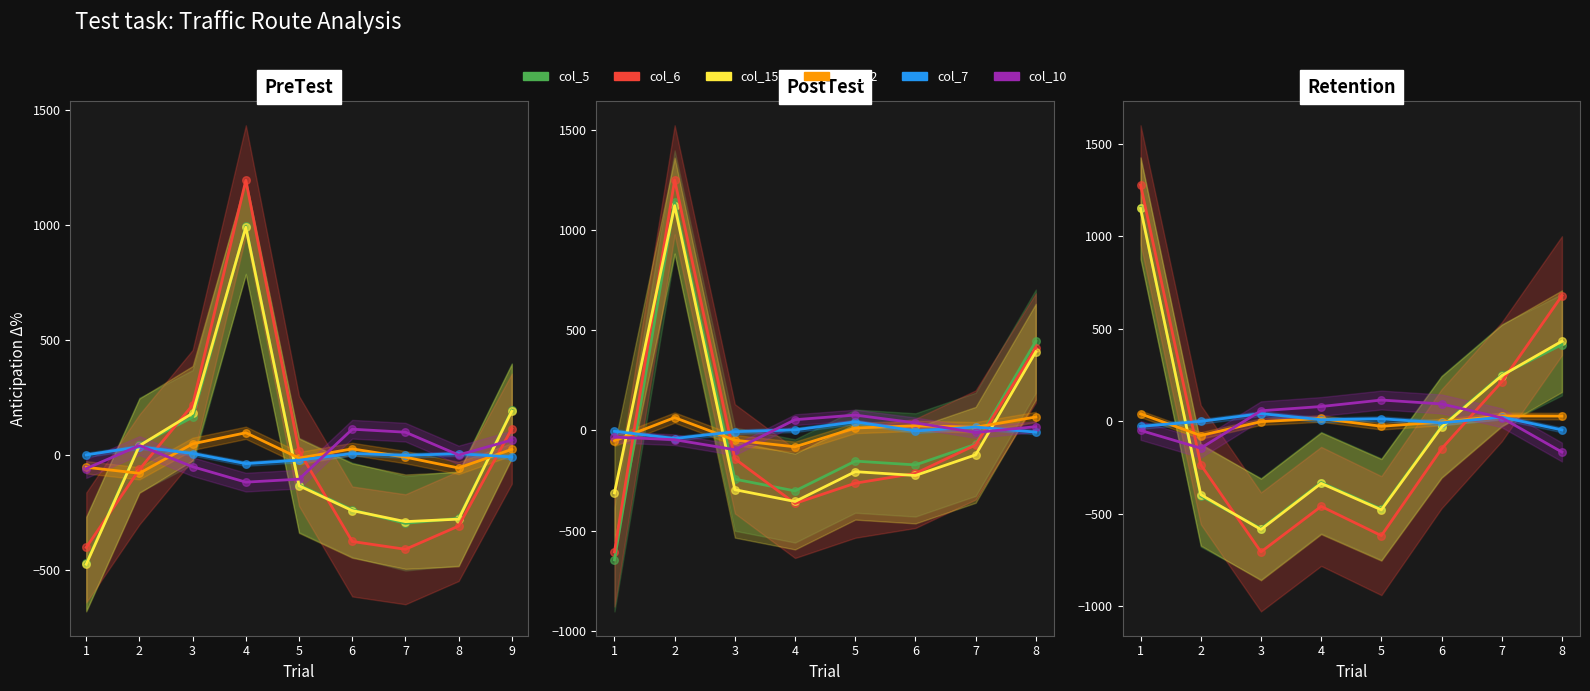

Which series reaches the maximum Y coordinate?

col_6